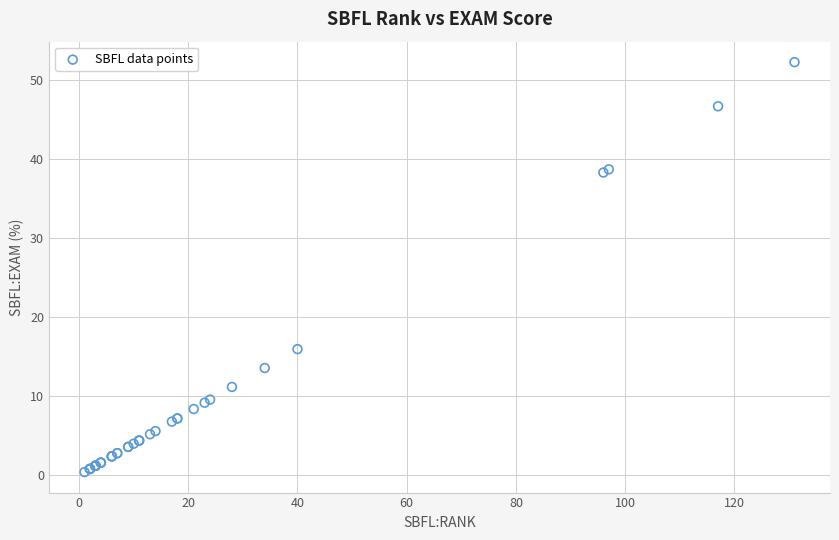

What Y value in the scatter plot is closest to 26?

15.9